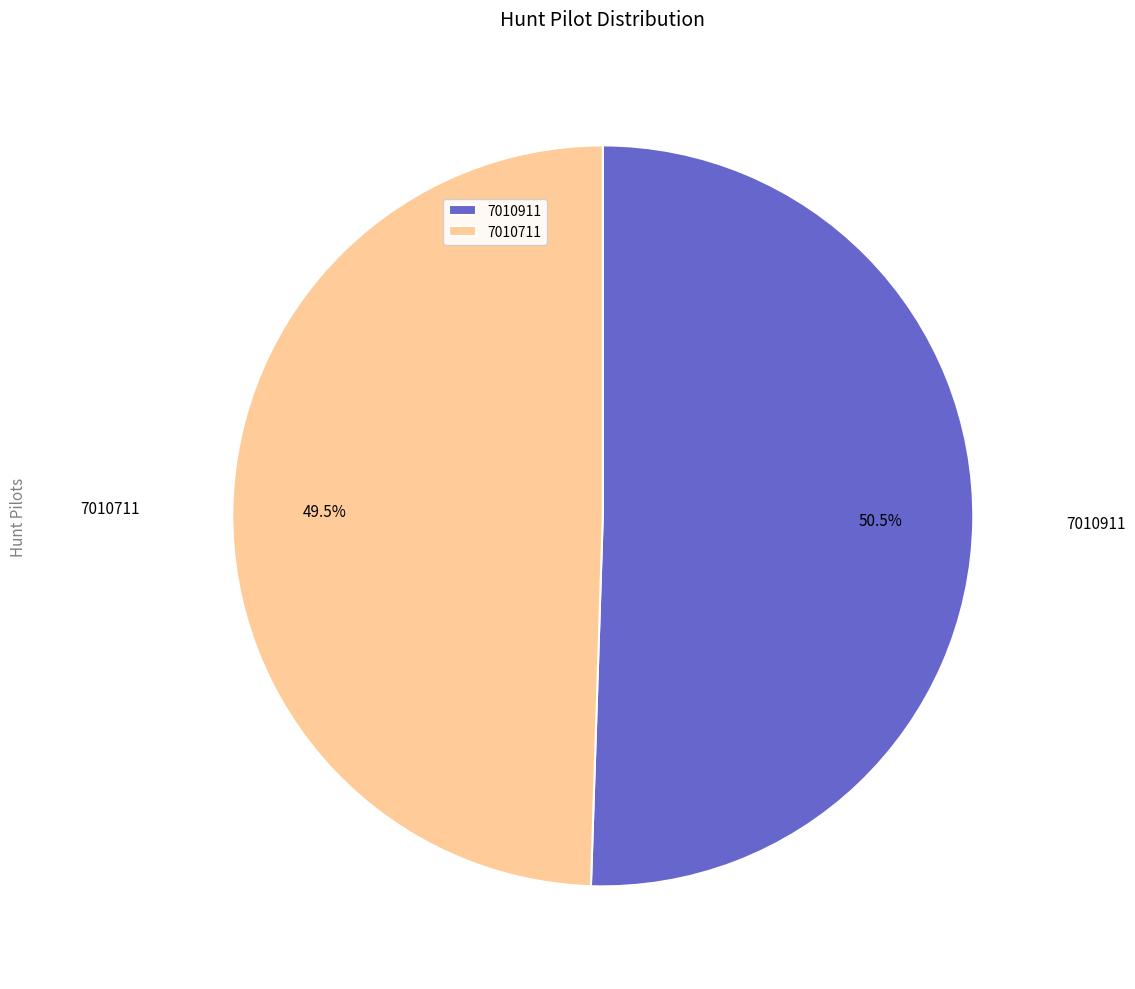

Is the sum of 7010911 and 7010711 greater than half?

Yes